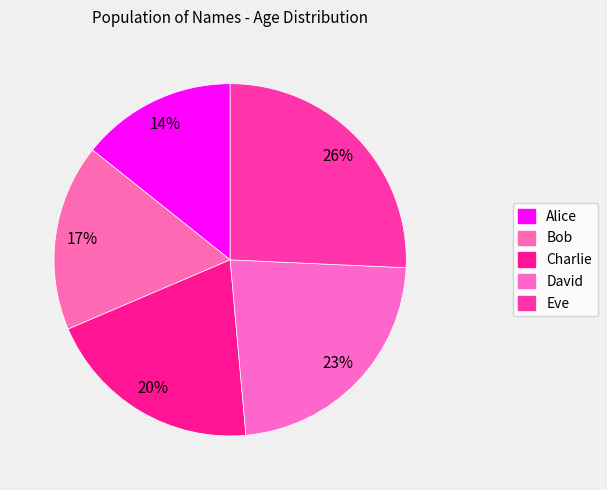

To the nearest percent, what percentage of the pie is Bob?

17%